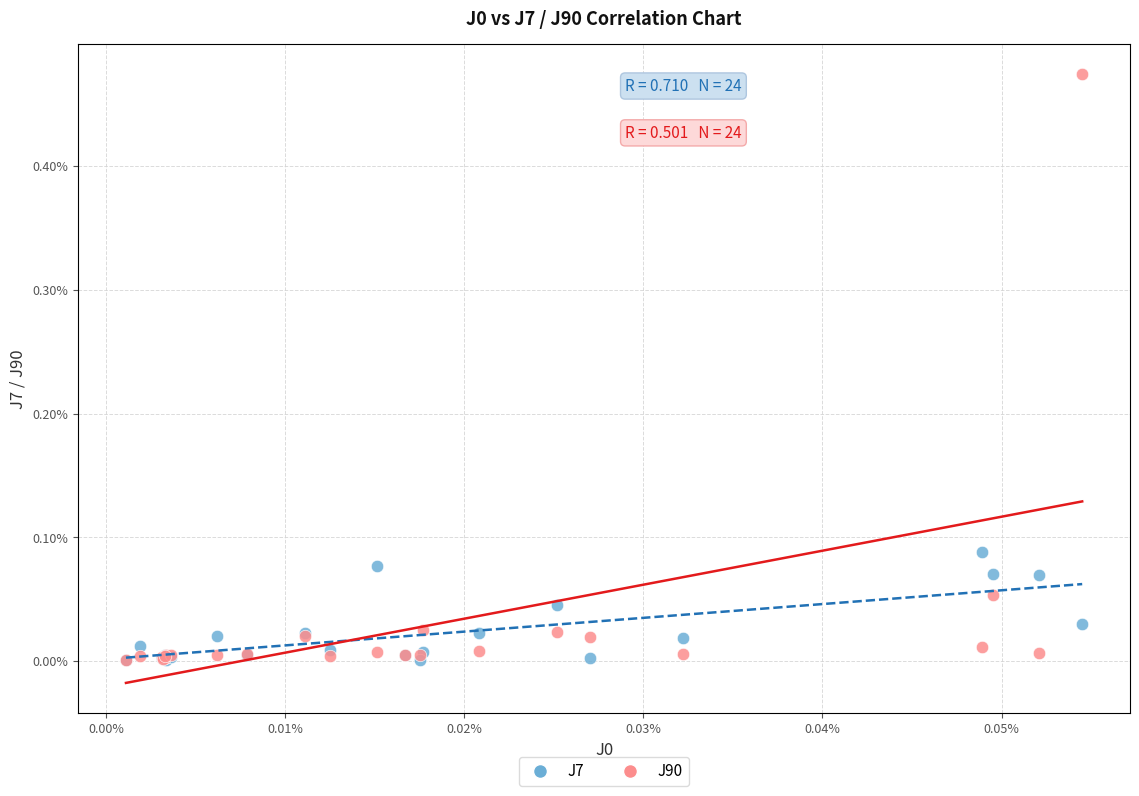

What are all the series names shown in the legend?

J7, J90